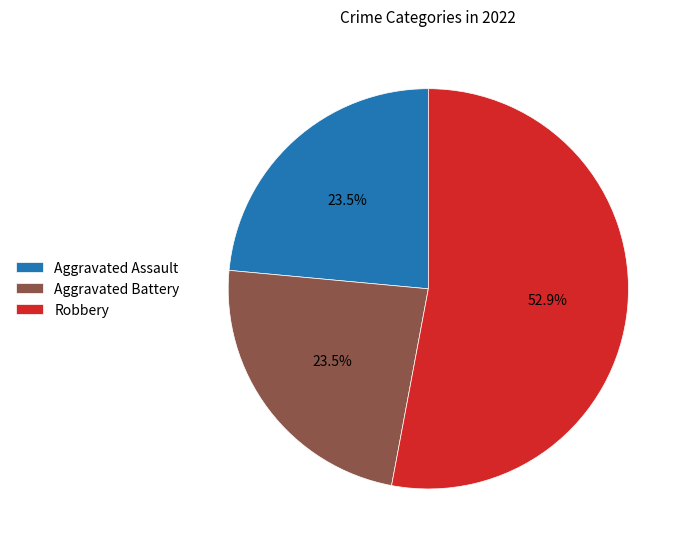

What is the majority slice?

Robbery